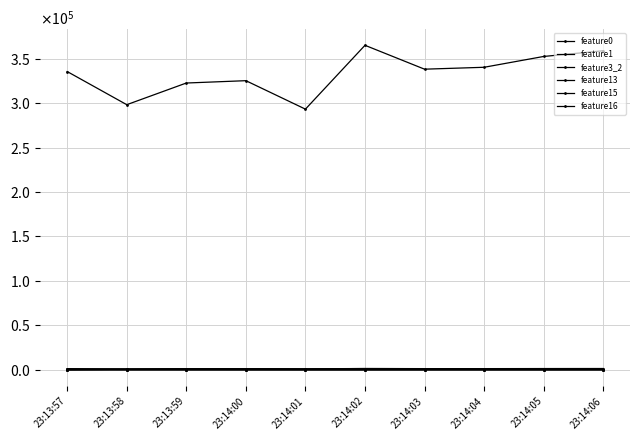

True or false: feature13 has a value of 582025.4 at 23:14:04.

False